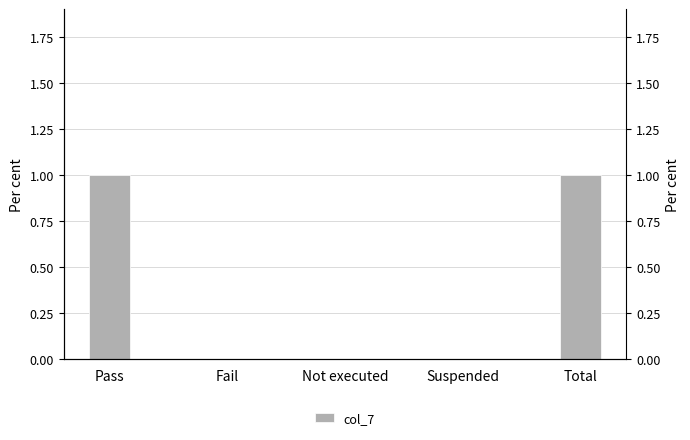

True or false: the data shows -1 at Suspended.

False